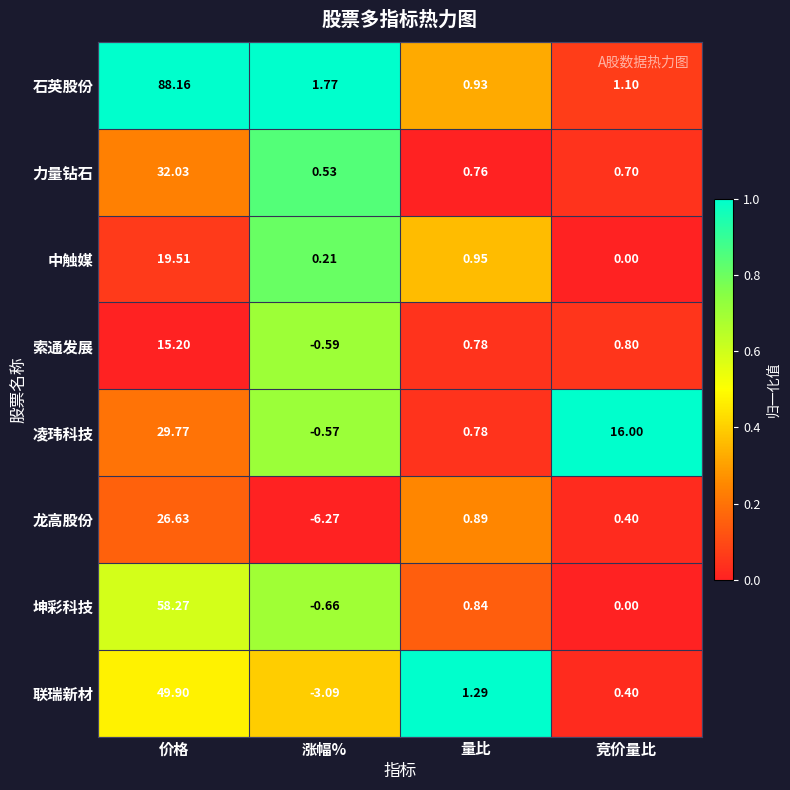

List the series in order of their peak value, lowest first.

索通发展, 中触媒, 龙高股份, 凌玮科技, 力量钻石, 联瑞新材, 坤彩科技, 石英股份